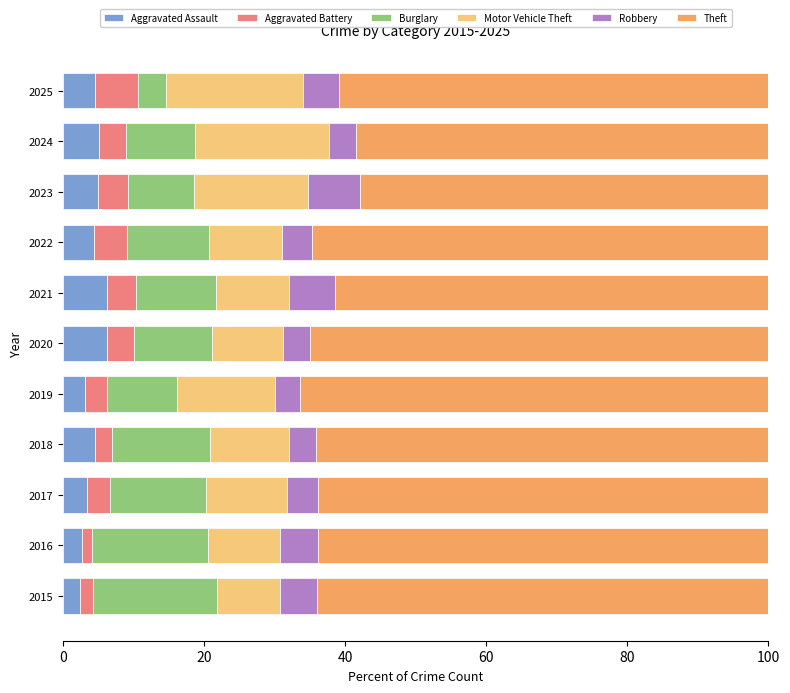

What is the total value across all series at 2024?

100.0